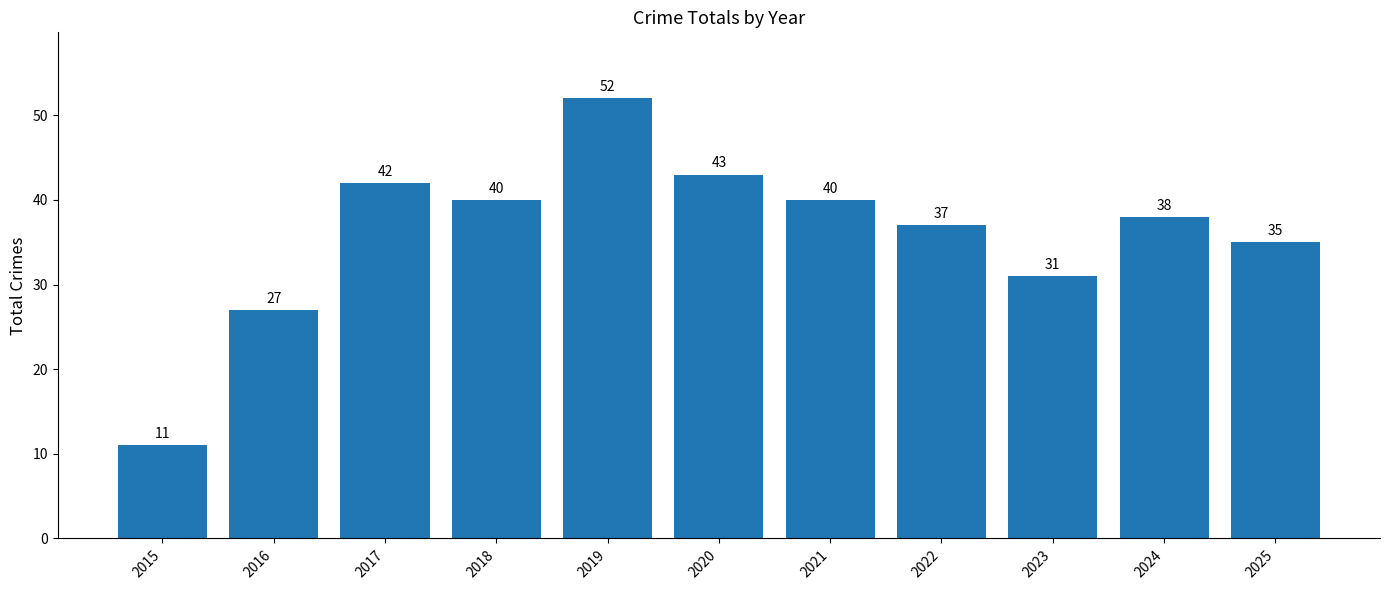

How many series are shown in this chart?

1